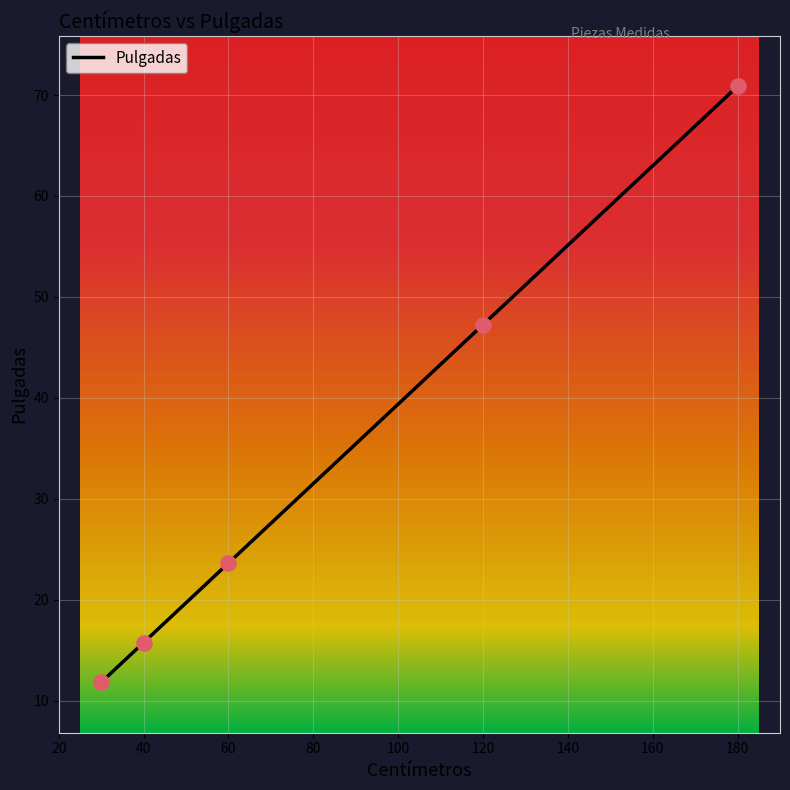

What is the difference between the second highest and second lowest values?

31.5